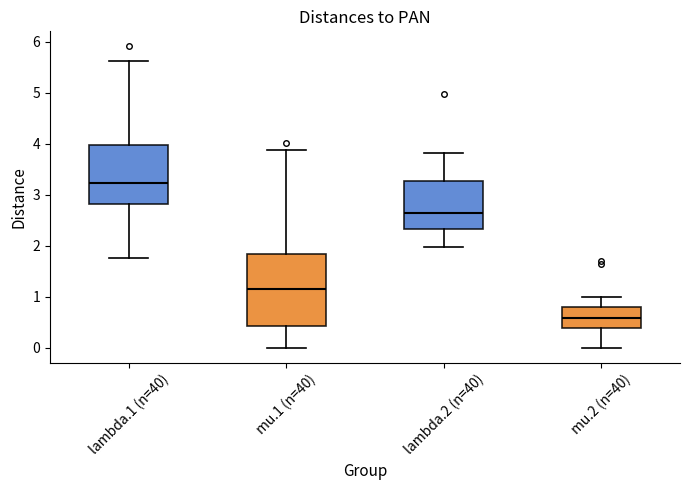

Which box's median line is the lowest?

mu.2 (n=40)